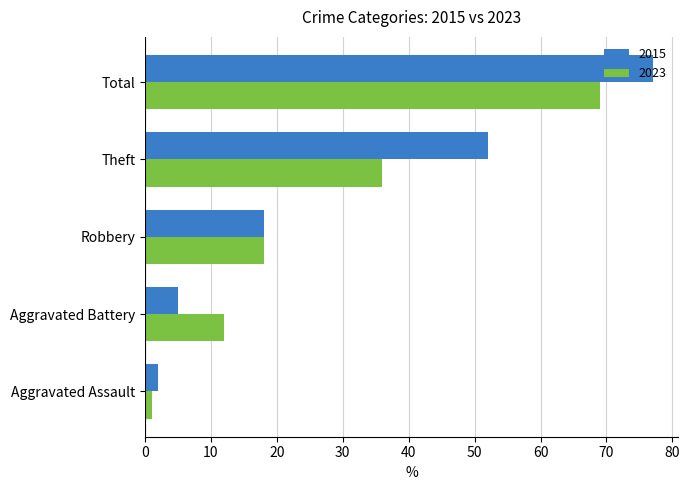

Which series has the largest total across all categories?

2015